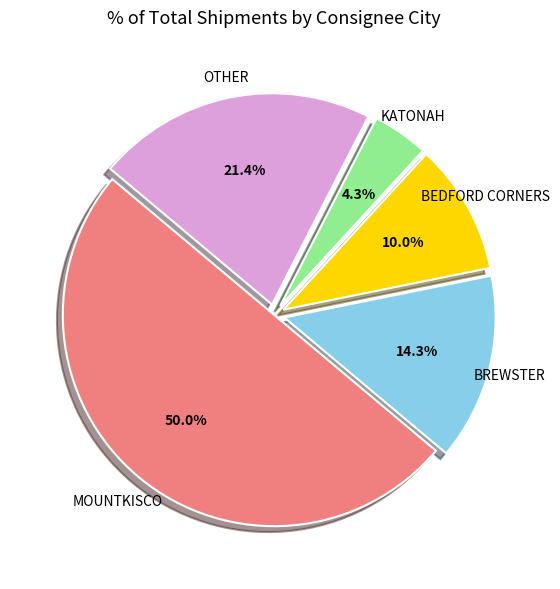

How many segments does this pie chart have?

5